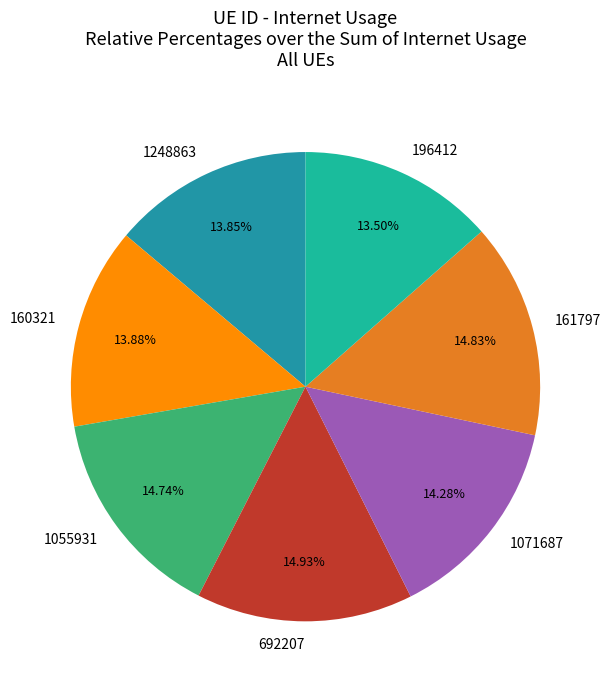

True or false: 161797 accounts for 15% of the total.

True